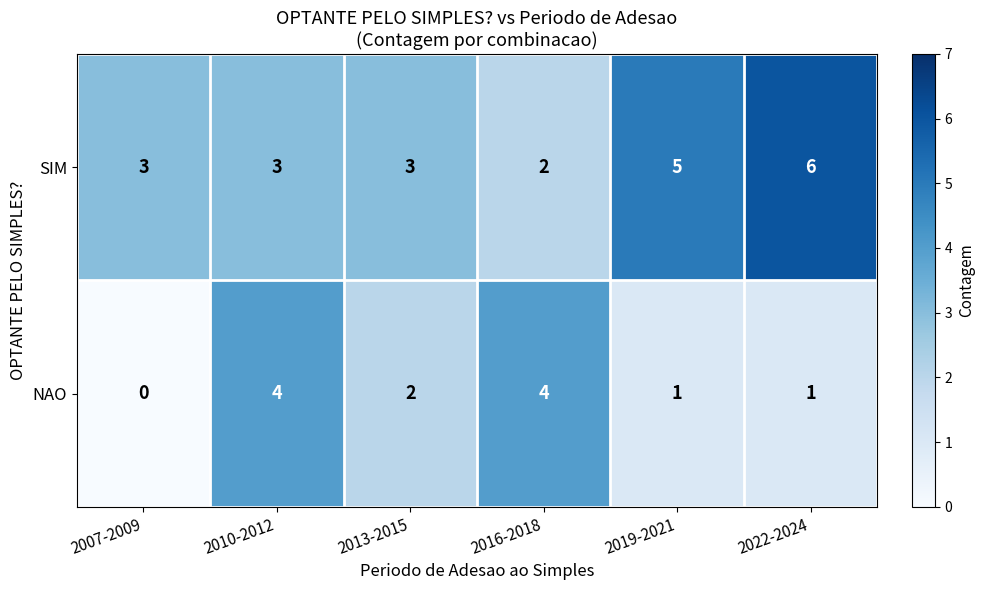

List the series in order of their peak value, highest first.

SIM, NAO